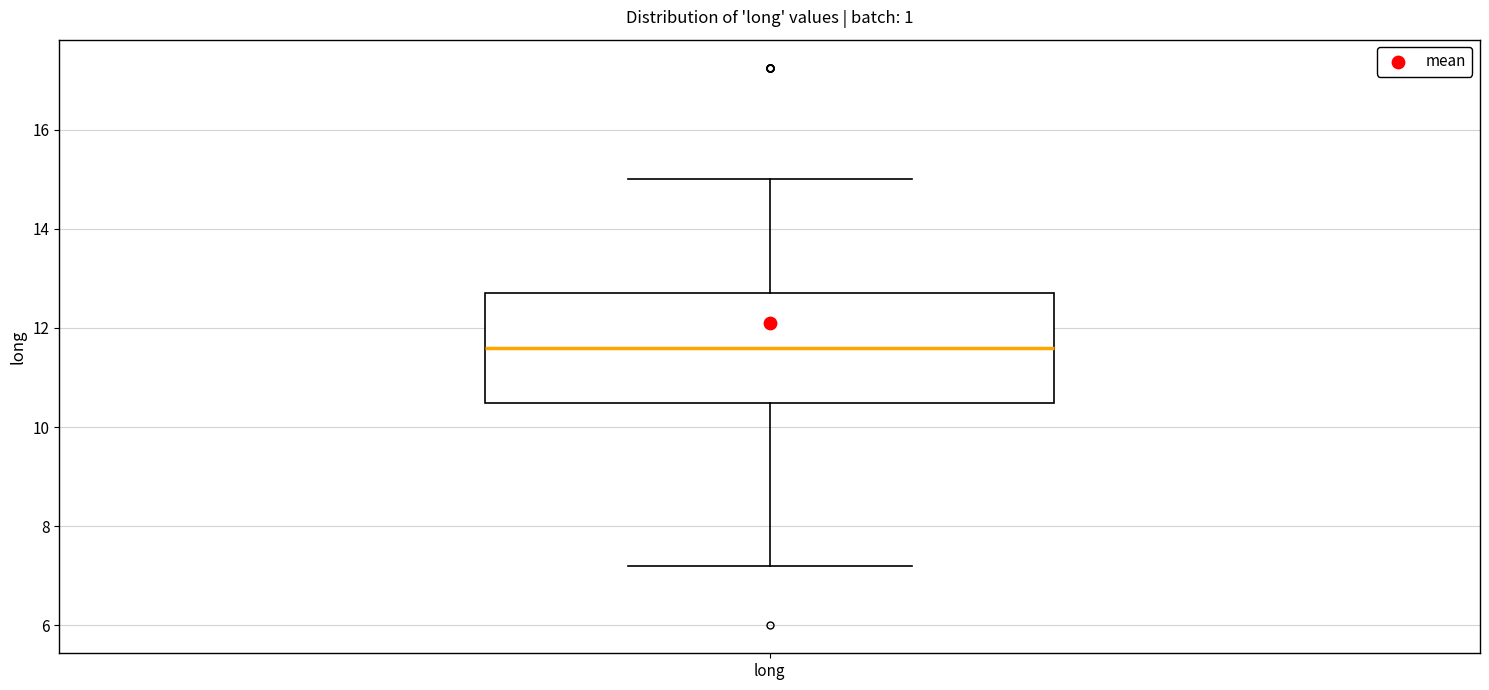

Transcribe this box plot: give where the median line is, the range the box spans, and where the two whiskers end, as read against the y-axis. The values are not printed on the chart, so give them approximately, as read against the axis.

median 11.6, box 10.4 to 12.8, whiskers 7.2 to 15.0